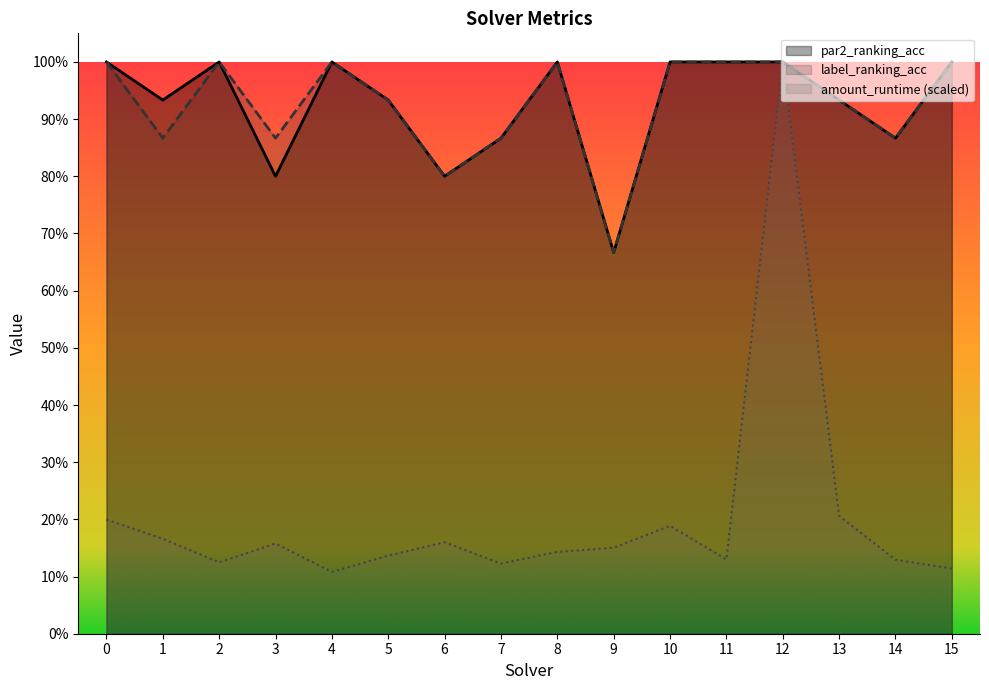

Which label corresponds to the smallest value in the chart?

4